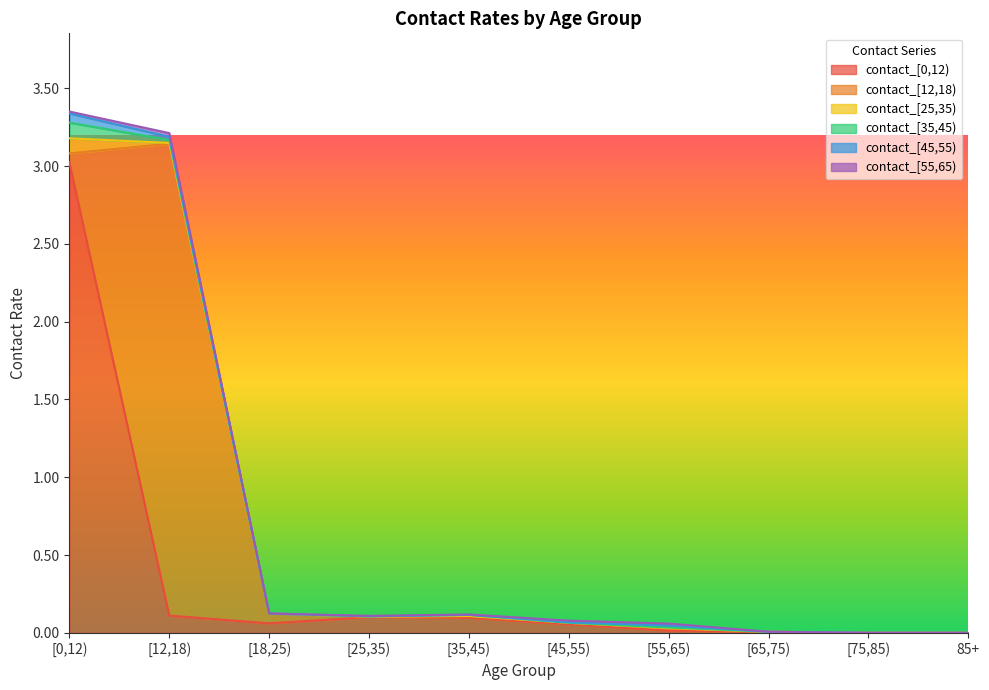

Which series has the largest total across all categories?

contact_[0,12)